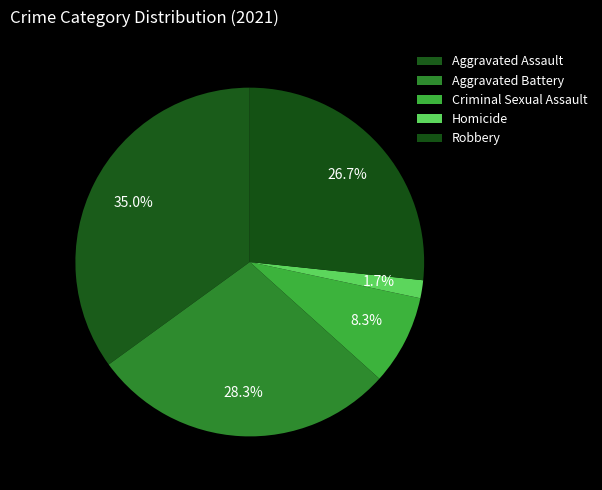

To the nearest percent, what portion does Aggravated Battery represent?

28%